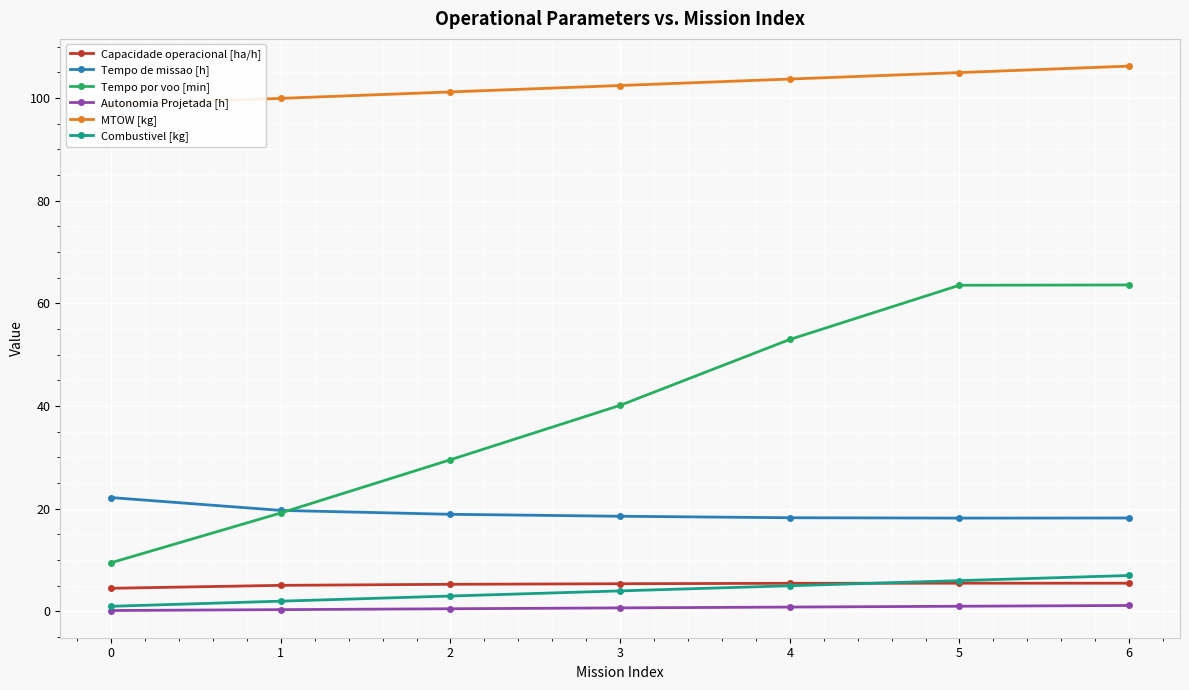

What is the minimum value shown in the chart?

0.2